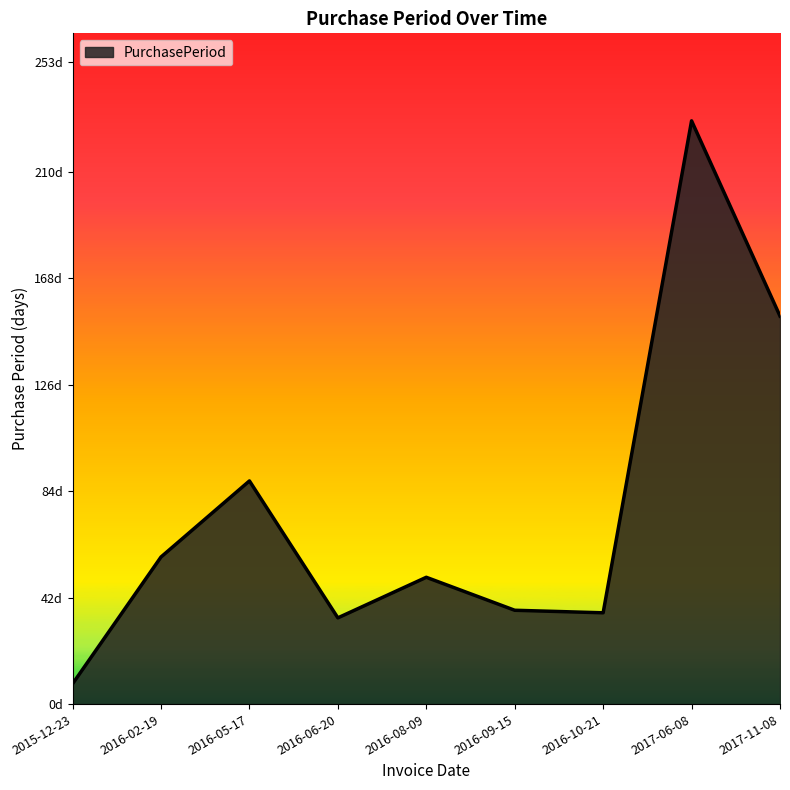

Between 2016-10-21 and 2016-06-20, which is larger?

2016-10-21